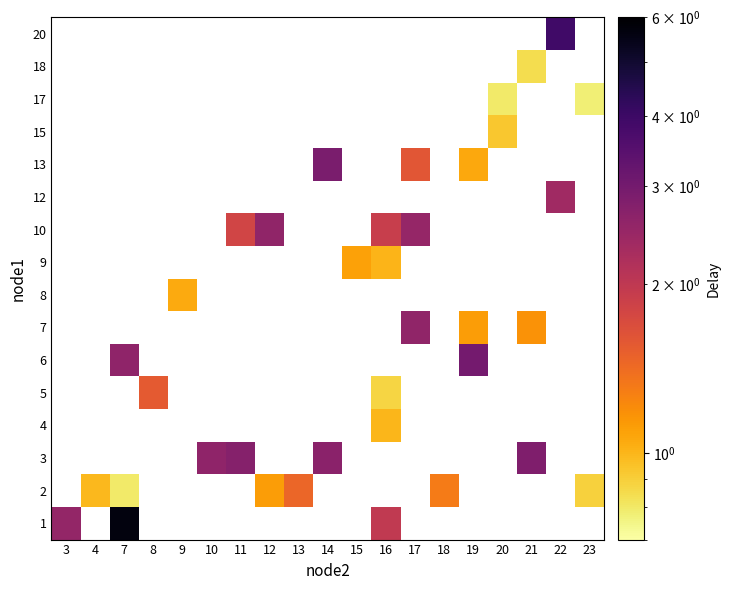

Which has a higher value, 12 or 21?

21